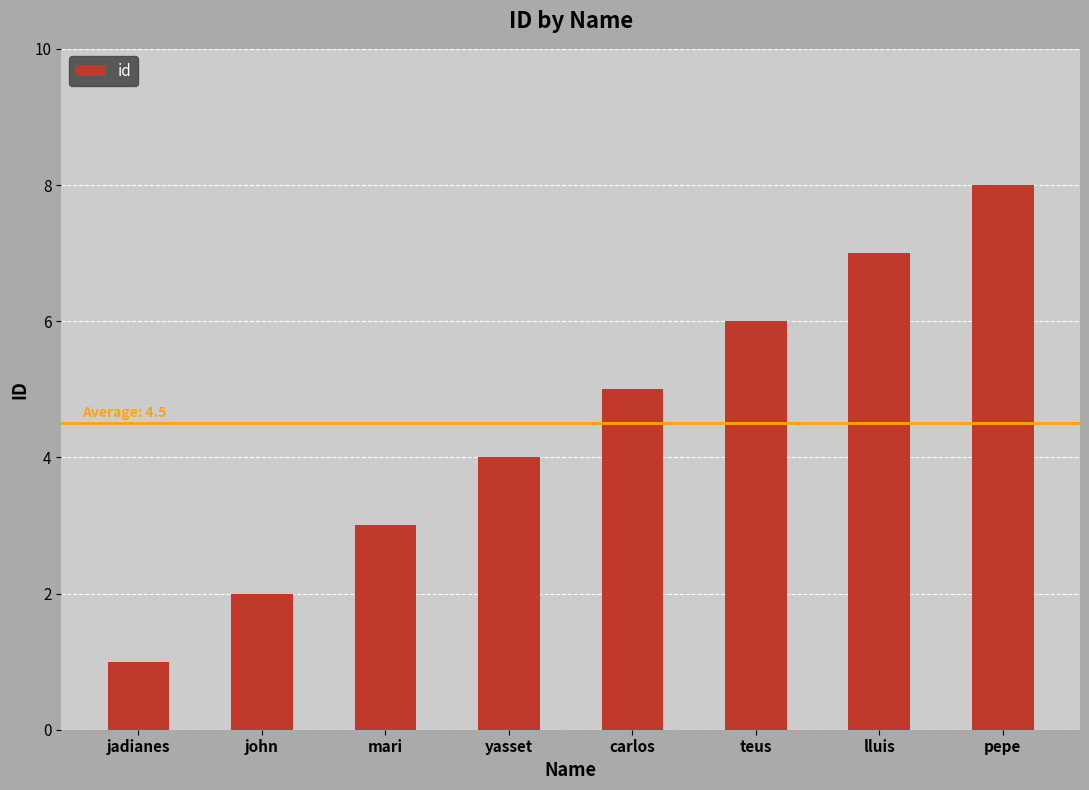

How many series are shown in this chart?

1